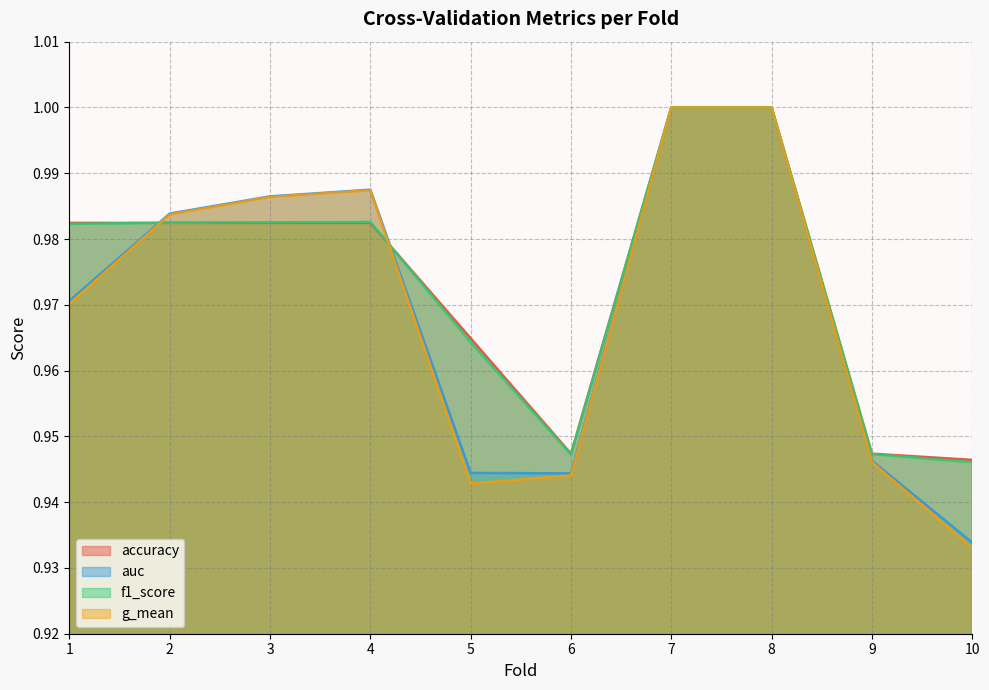

What is the highest value of the auc series?

1.0